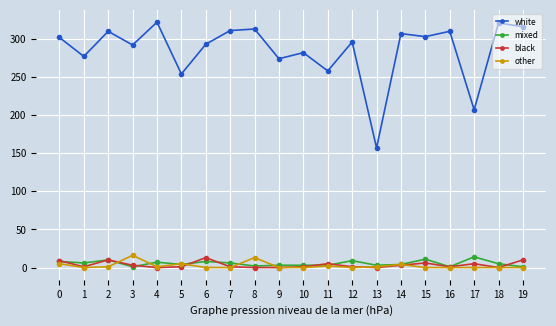

Is the value of black at 13 greater than the value of white at 12?

No